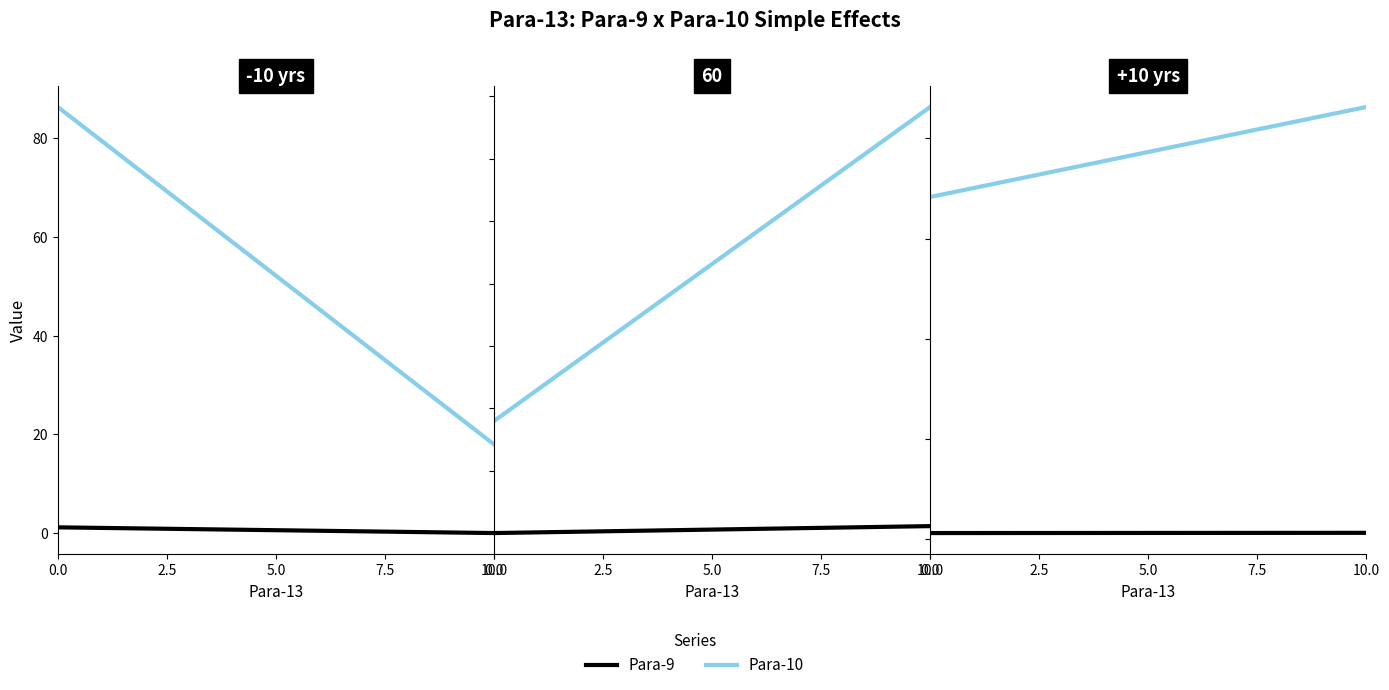

Read the Para-9 value at 10.0.

1.2